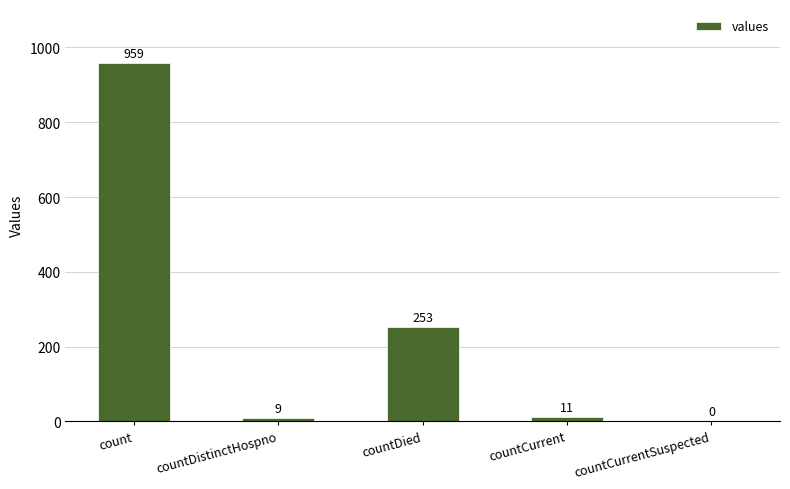

True or false: the data shows 0 at countCurrentSuspected.

True